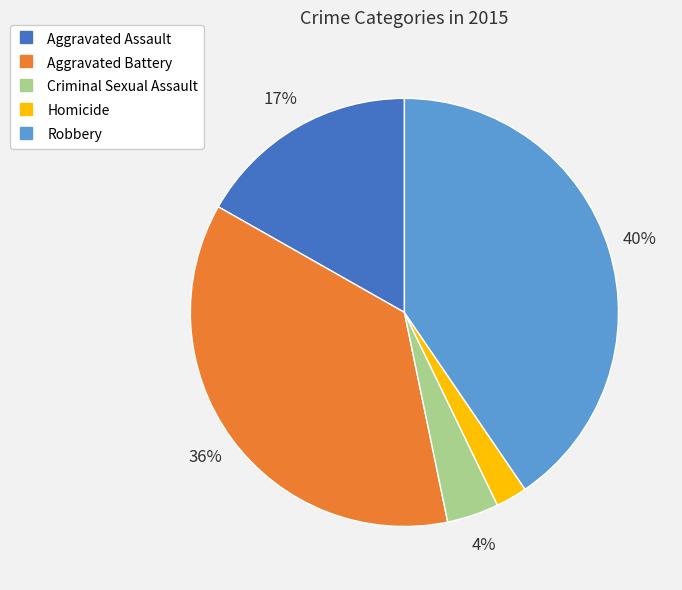

To the nearest percent, what is the difference between the largest and smallest slice percentages?

38%